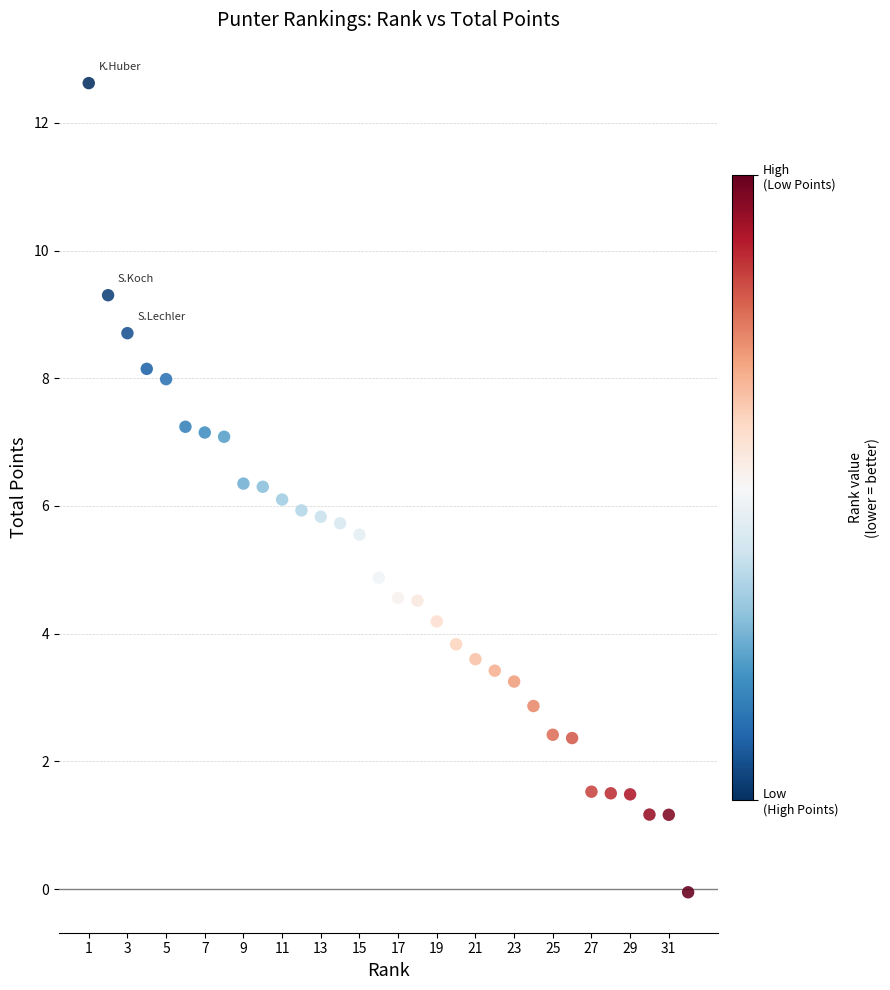

What is the range of Y values (max minus min)?

12.7